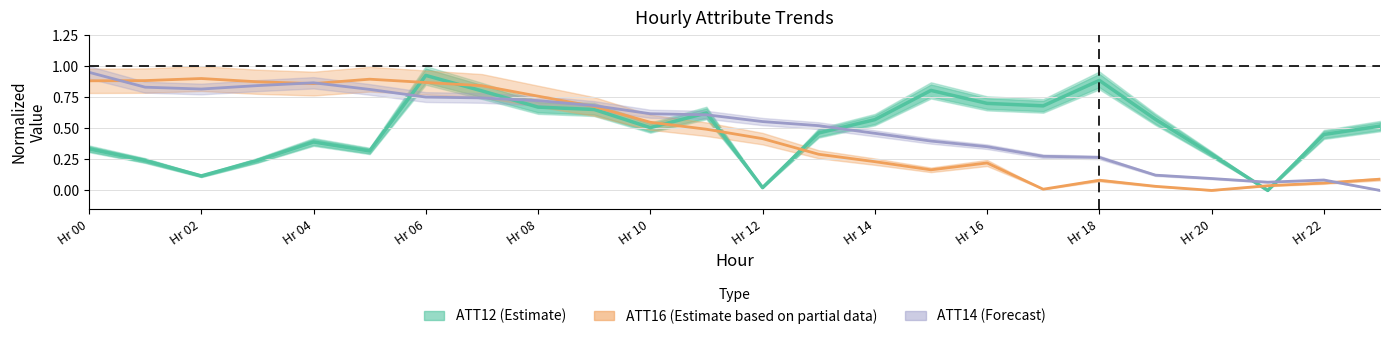

Is this an area chart (filled region under the line)?

No